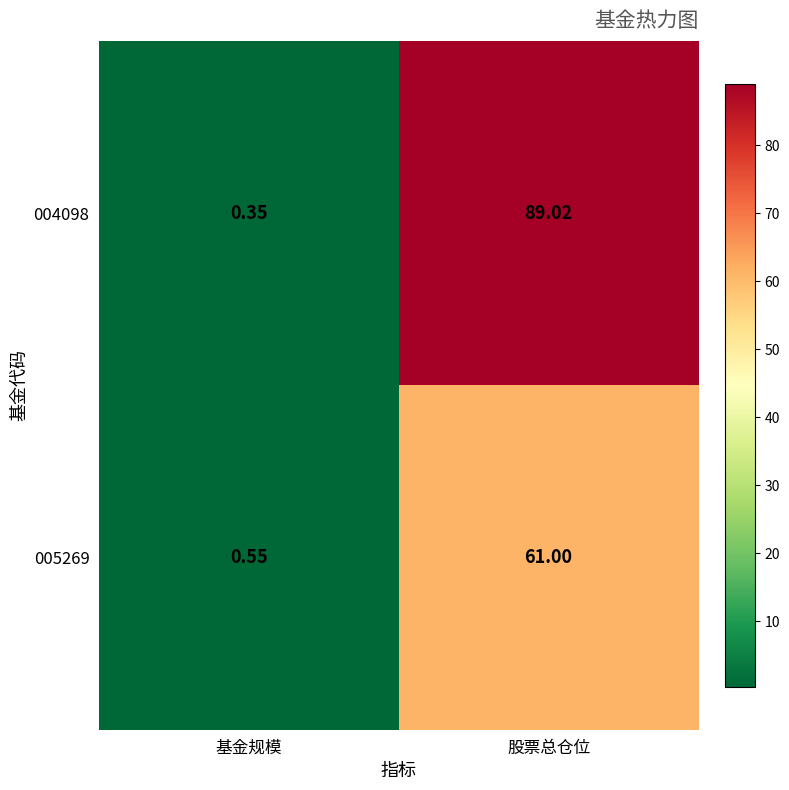

At how many categories does at least one series exceed 20?

1